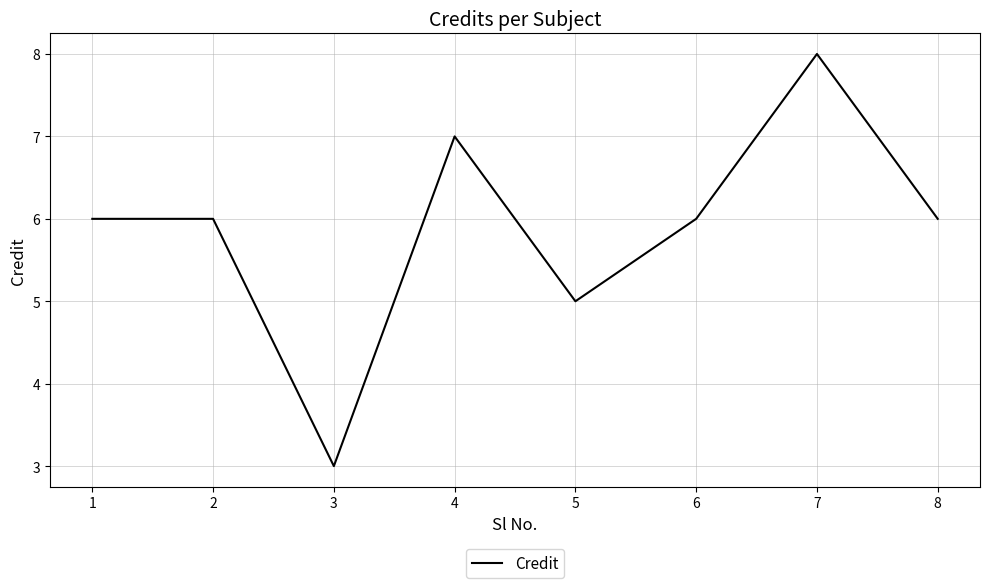

Which label corresponds to the largest value in the chart?

7